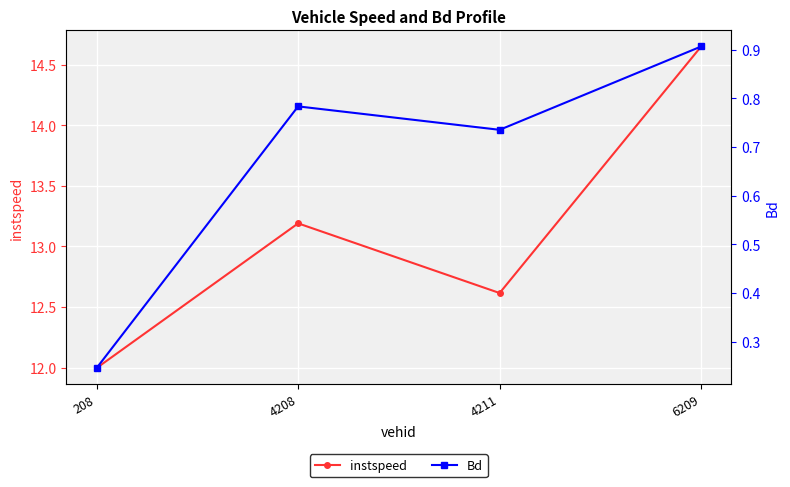

What is the minimum value shown in the chart?

0.2